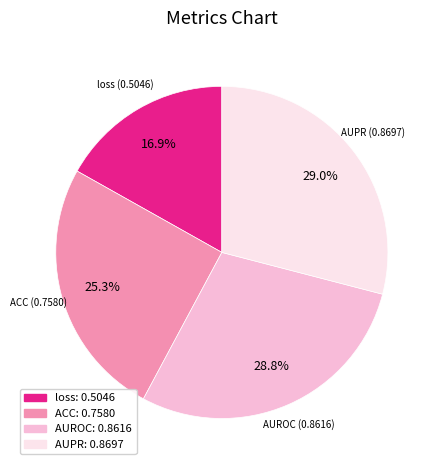

Between AUROC and ACC, which is larger?

AUROC